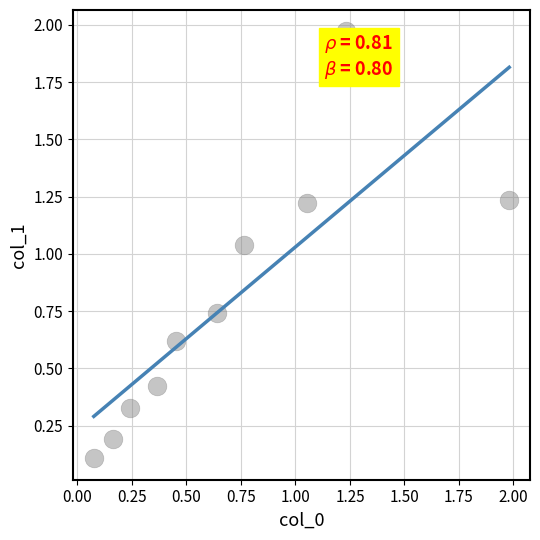

What is the average Y value?

0.8